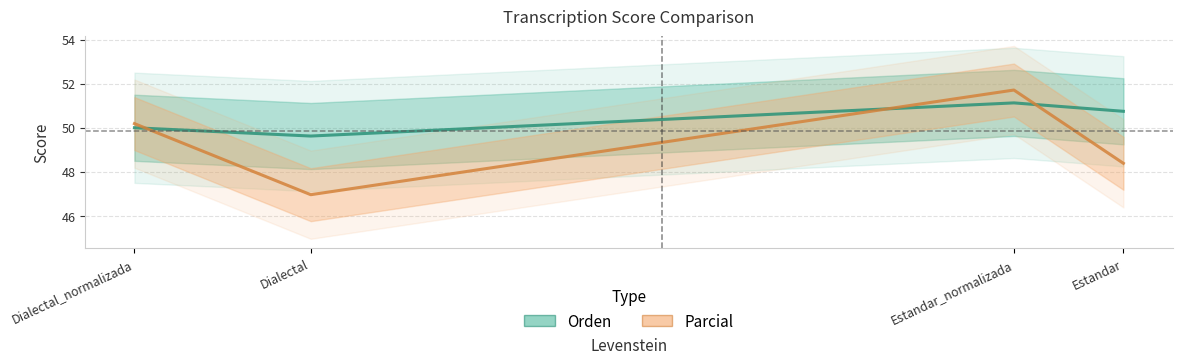

What is the sum of the Parcial values at Dialectal and Dialectal_normalizada?

97.2